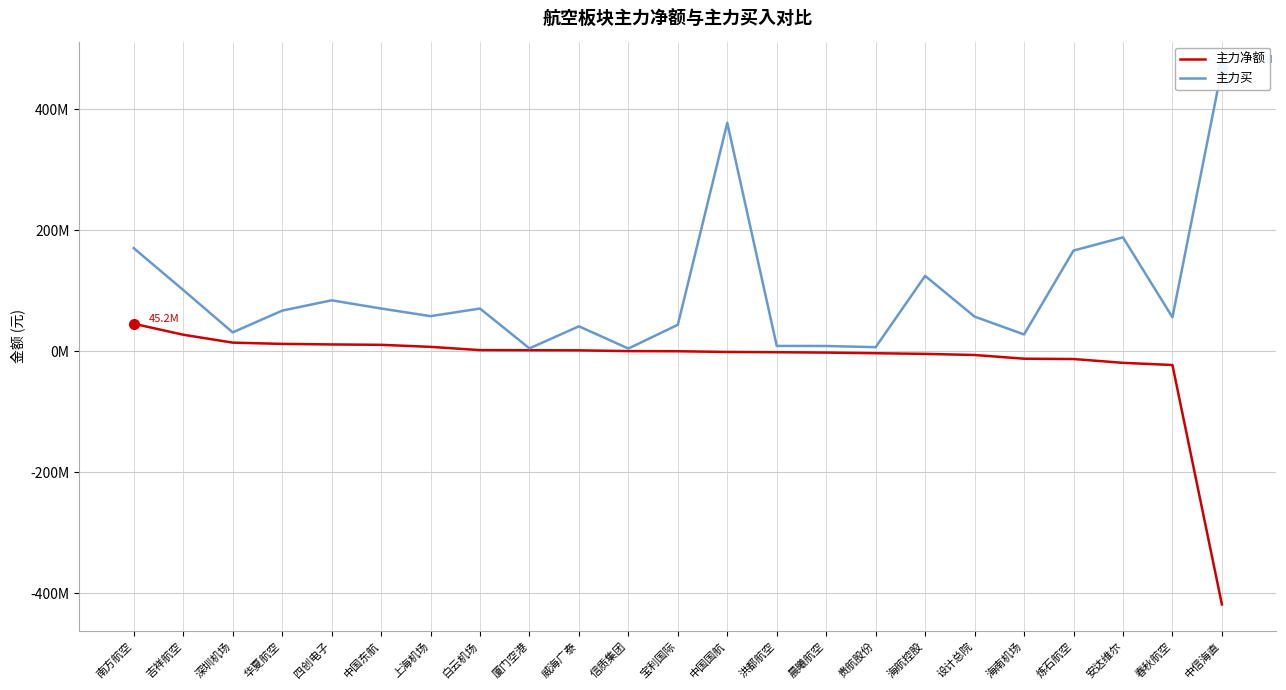

Does the chart have visible grid lines?

Yes